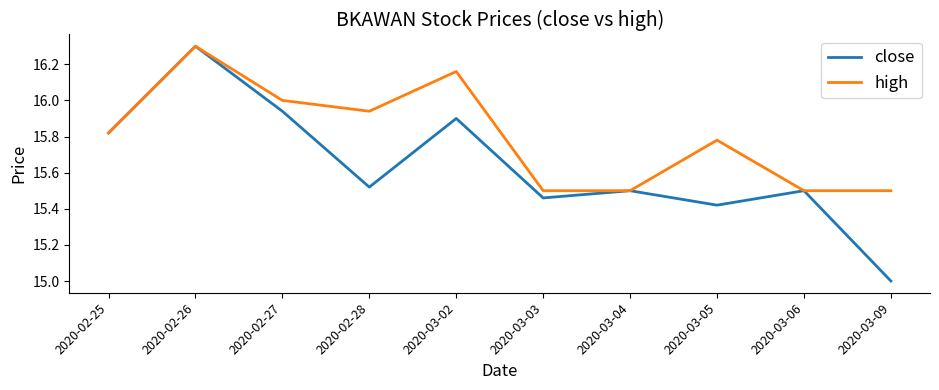

What position from the left is 2020-03-03?

6